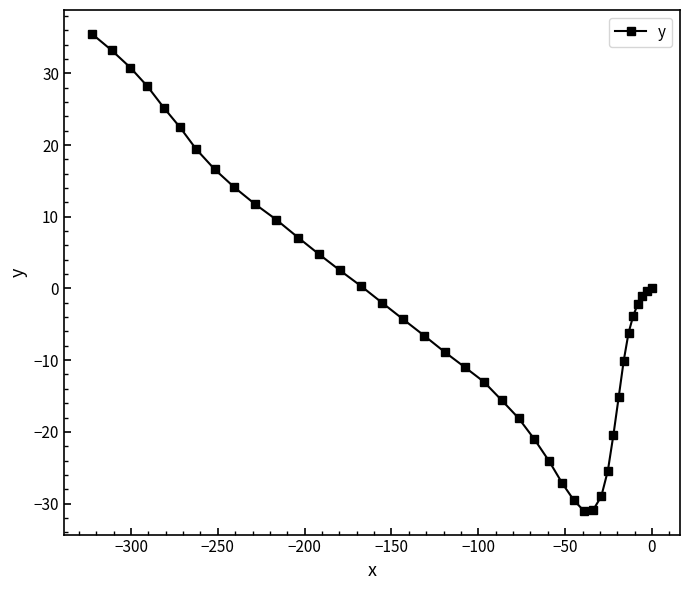

What is the average value?

-2.4